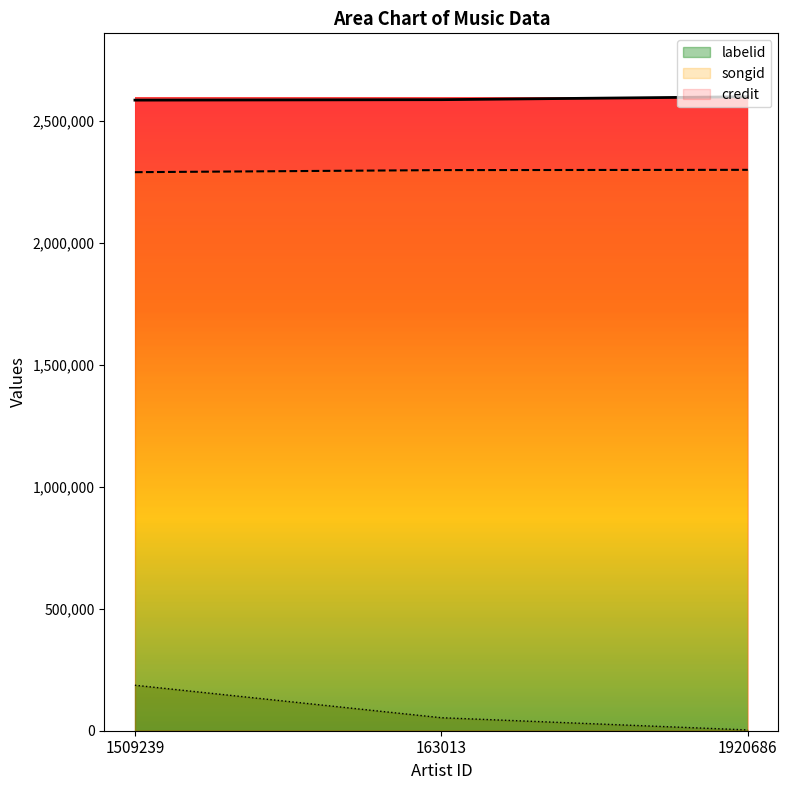

What is the difference between the highest and lowest values at 163013?

2535364